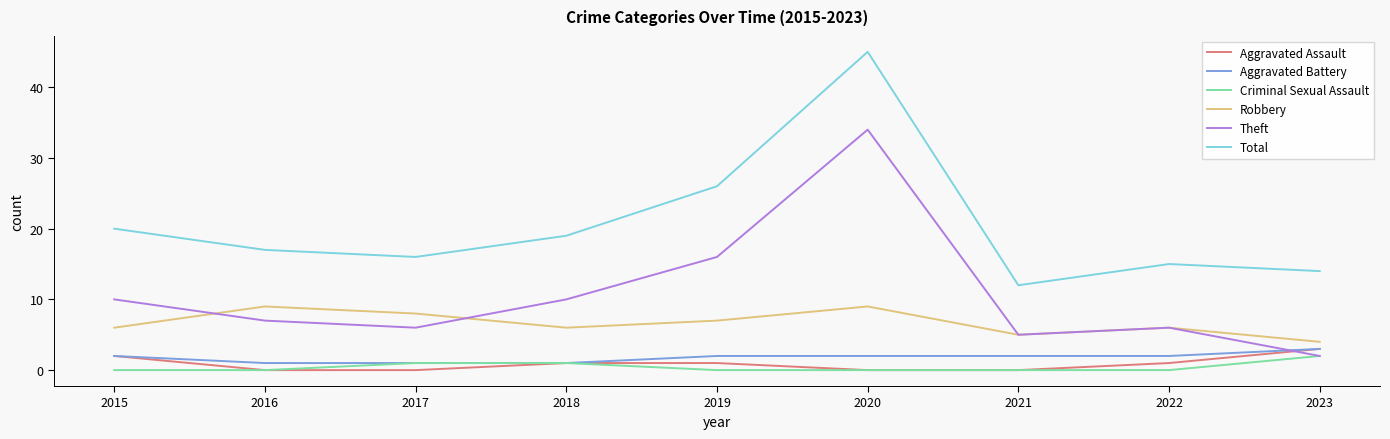

At which label does Theft reach its minimum?

2023